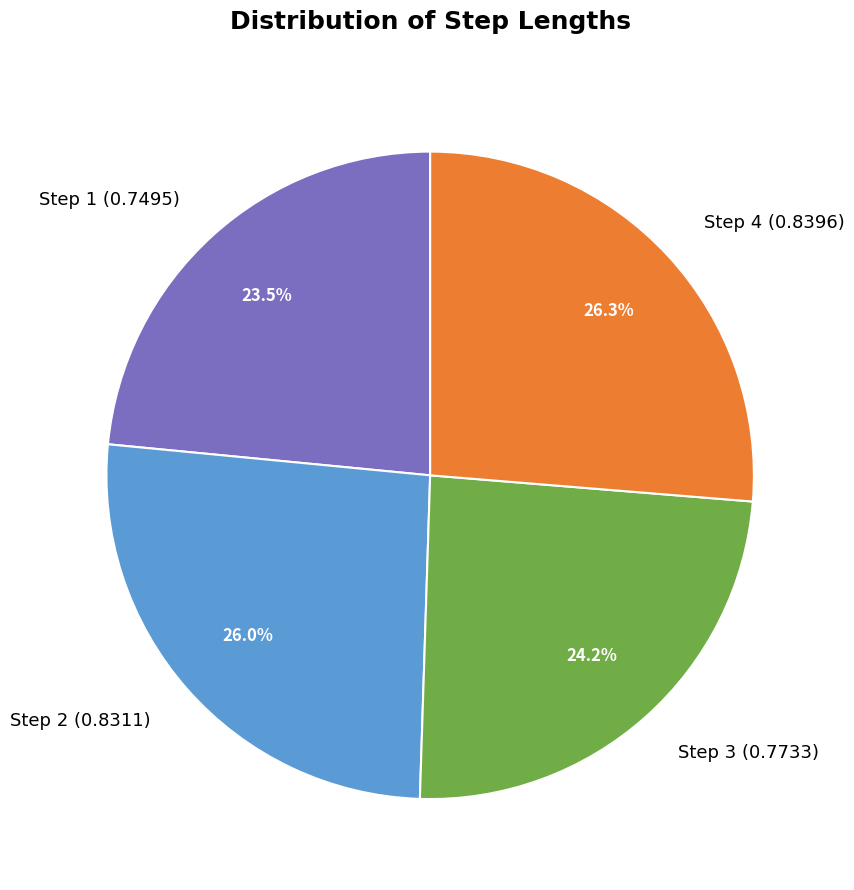

How much of the chart is everything except Step 1?

76.5%